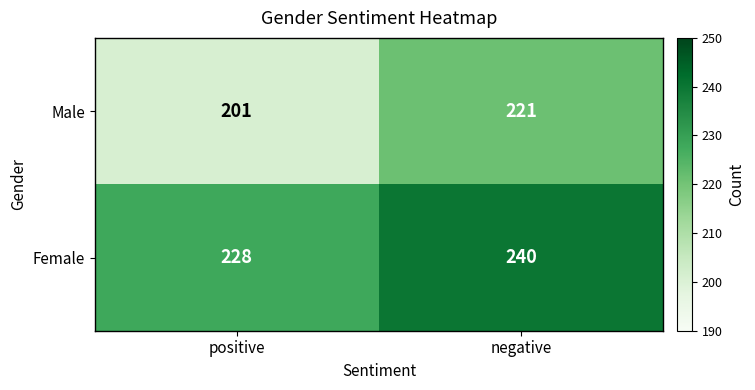

List the series in order of their peak value, highest first.

Female, Male